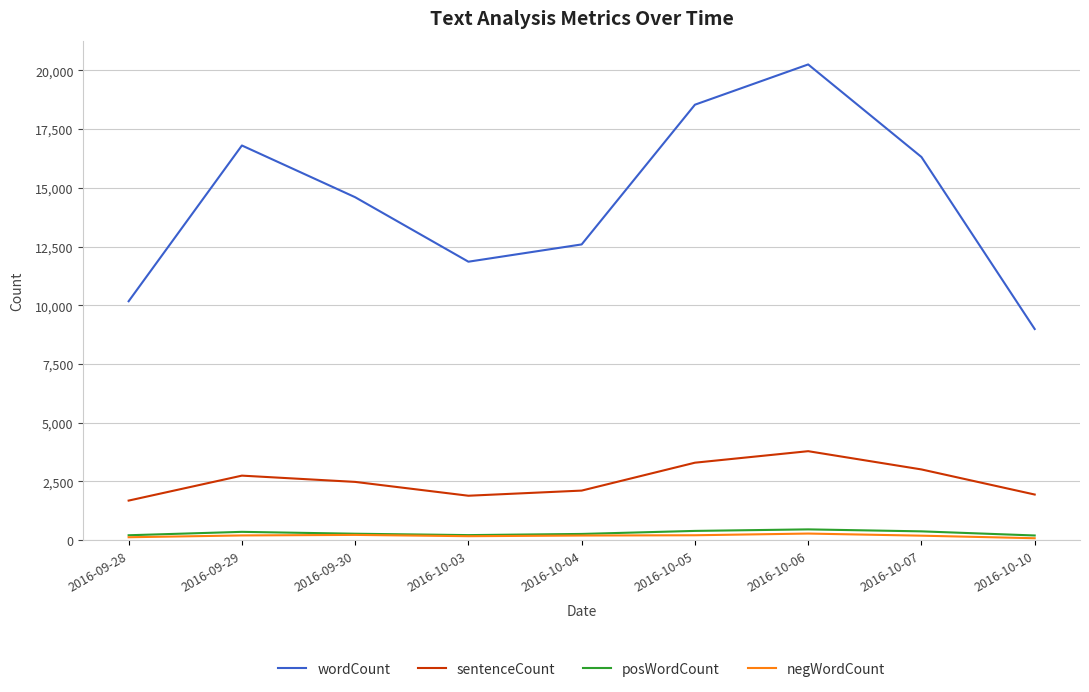

What is the total value across all series at 2016-10-04?

15155